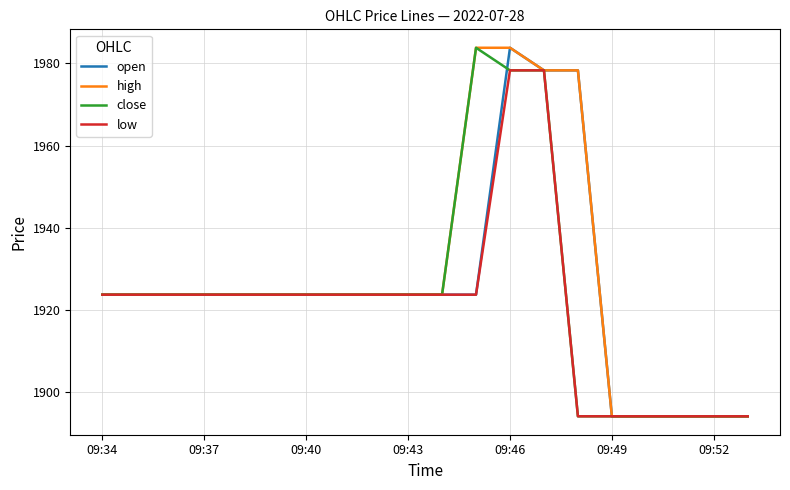

What is the smallest value displayed?

1894.1